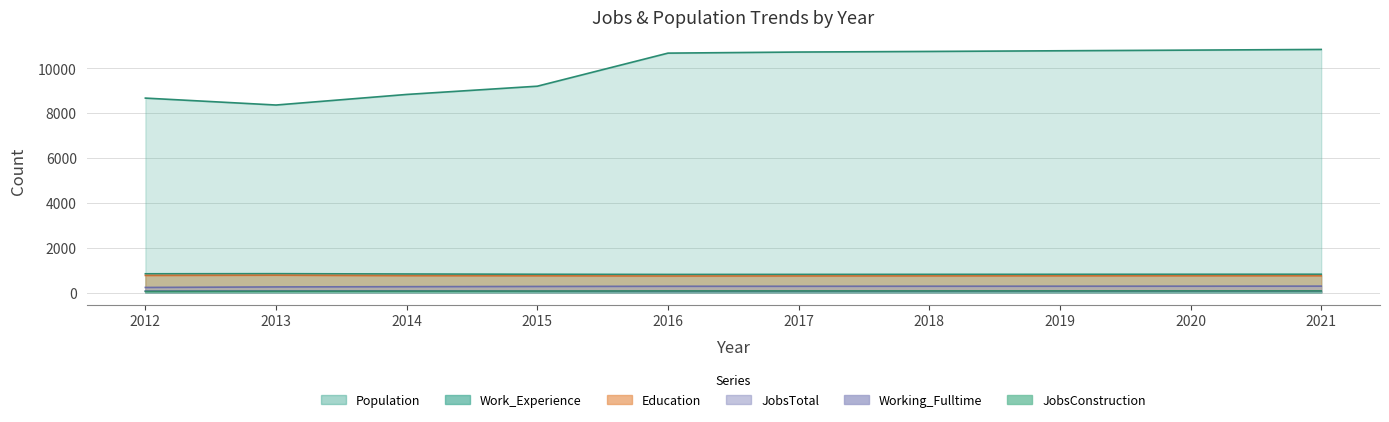

At which label does Education first exceed 746?

2012